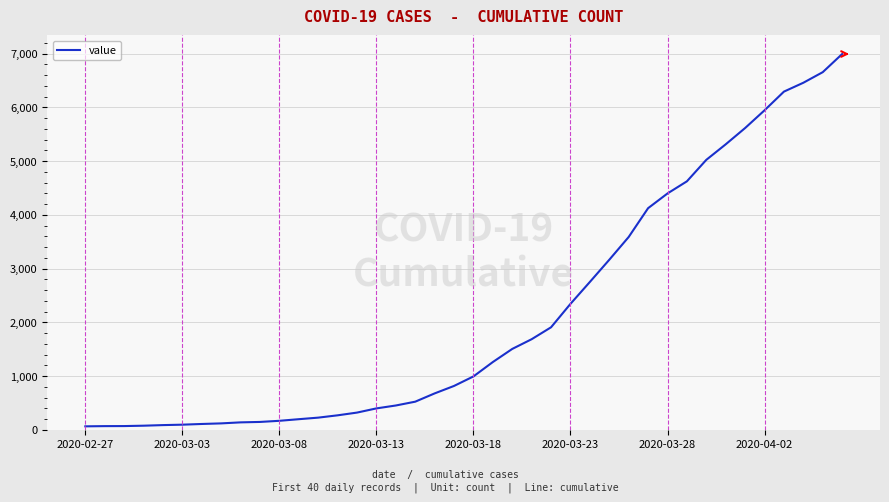

What is the greatest value displayed?

6995